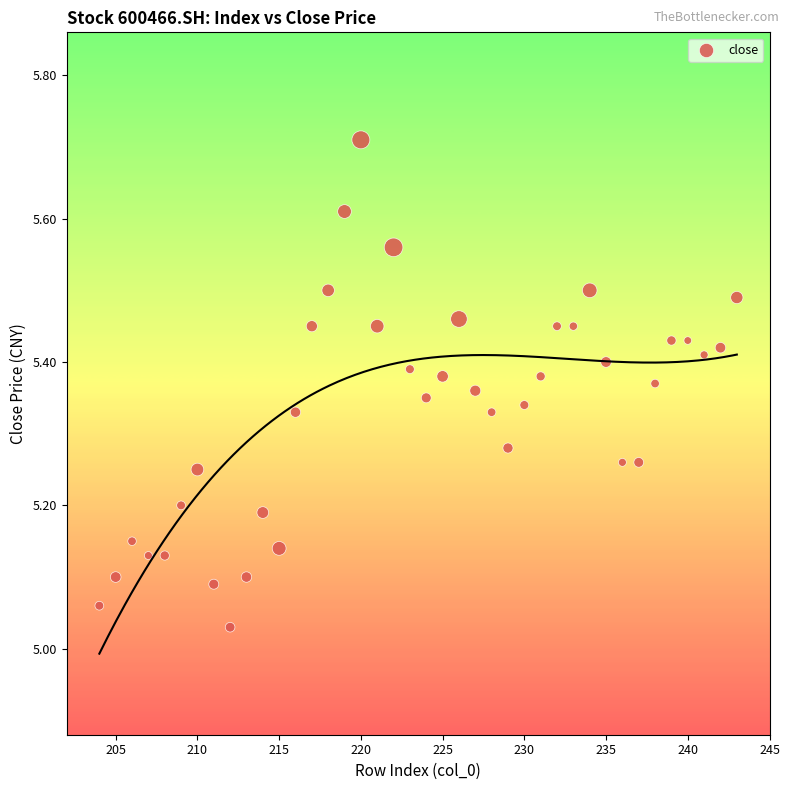

What is the range of X values (max minus min)?

39.0